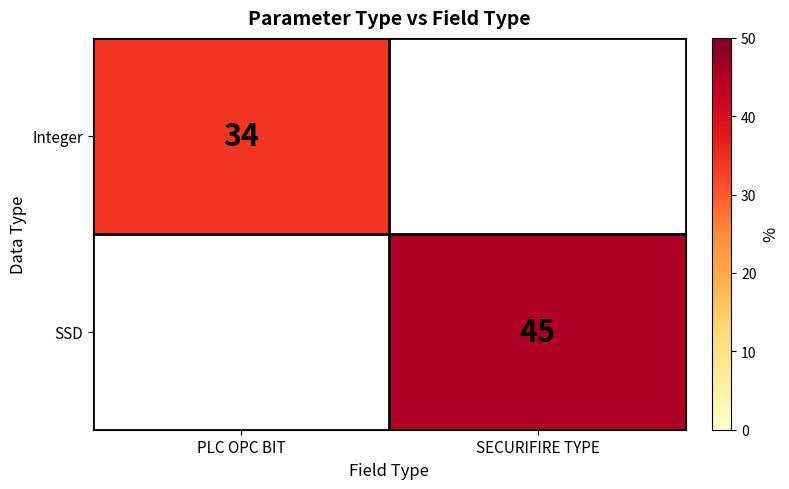

The Integer series shows 34 at PLC OPC BIT. True or false?

True